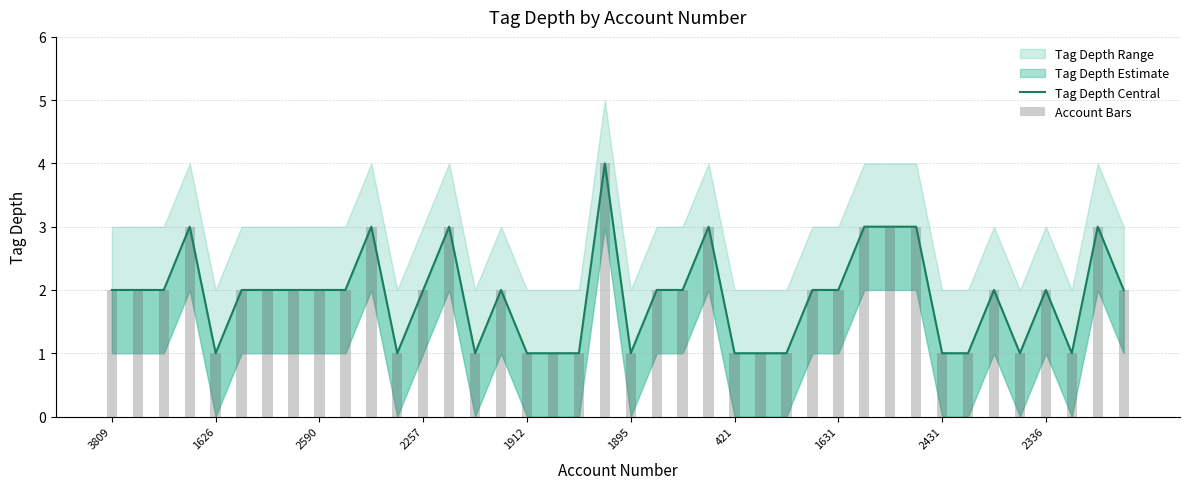

What is the value of the Tag Depth Central bar at the 26th from the left?

1